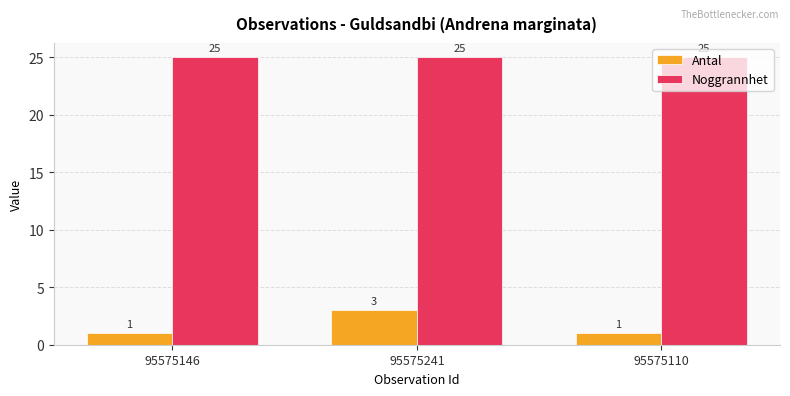

At how many categories does at least one series exceed 6?

3